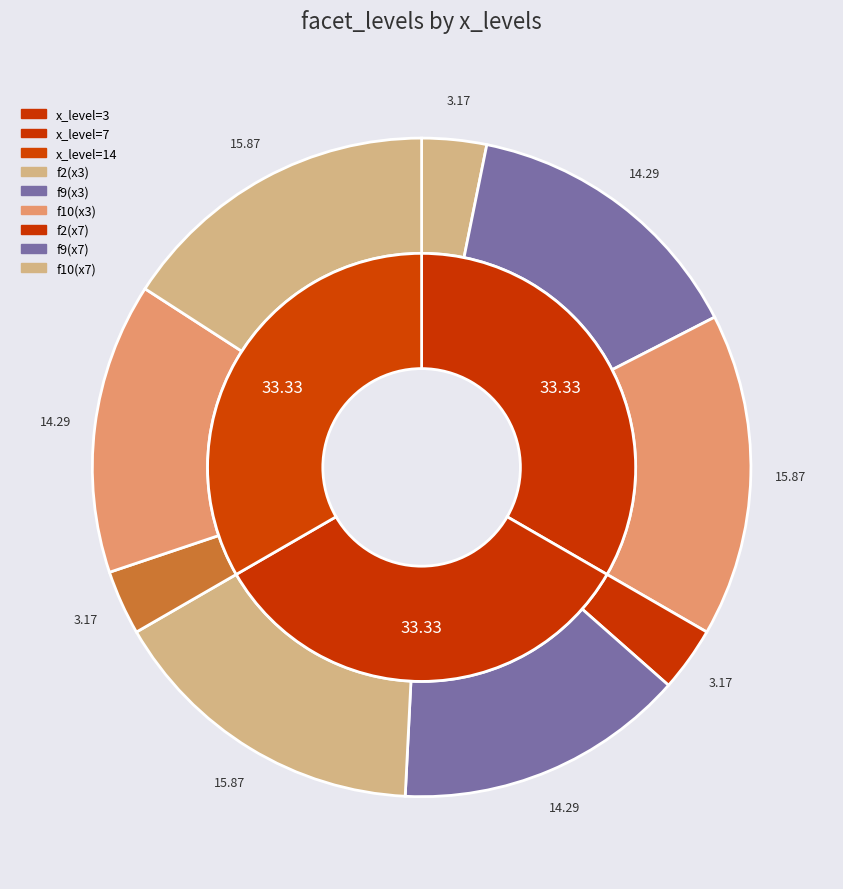

Is there any slice that represents more than half of the pie?

No